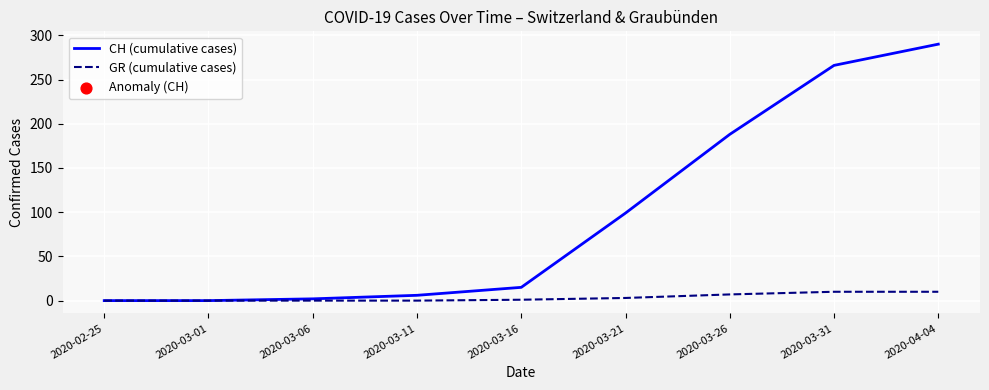

Which series has the widest spread of values?

CH (cumulative cases)